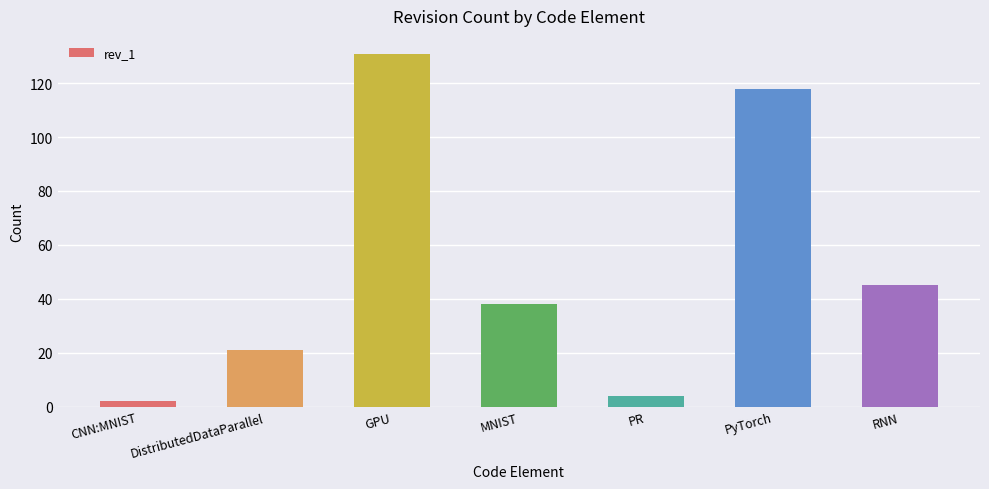

Which has a higher value, MNIST or DistributedDataParallel?

MNIST